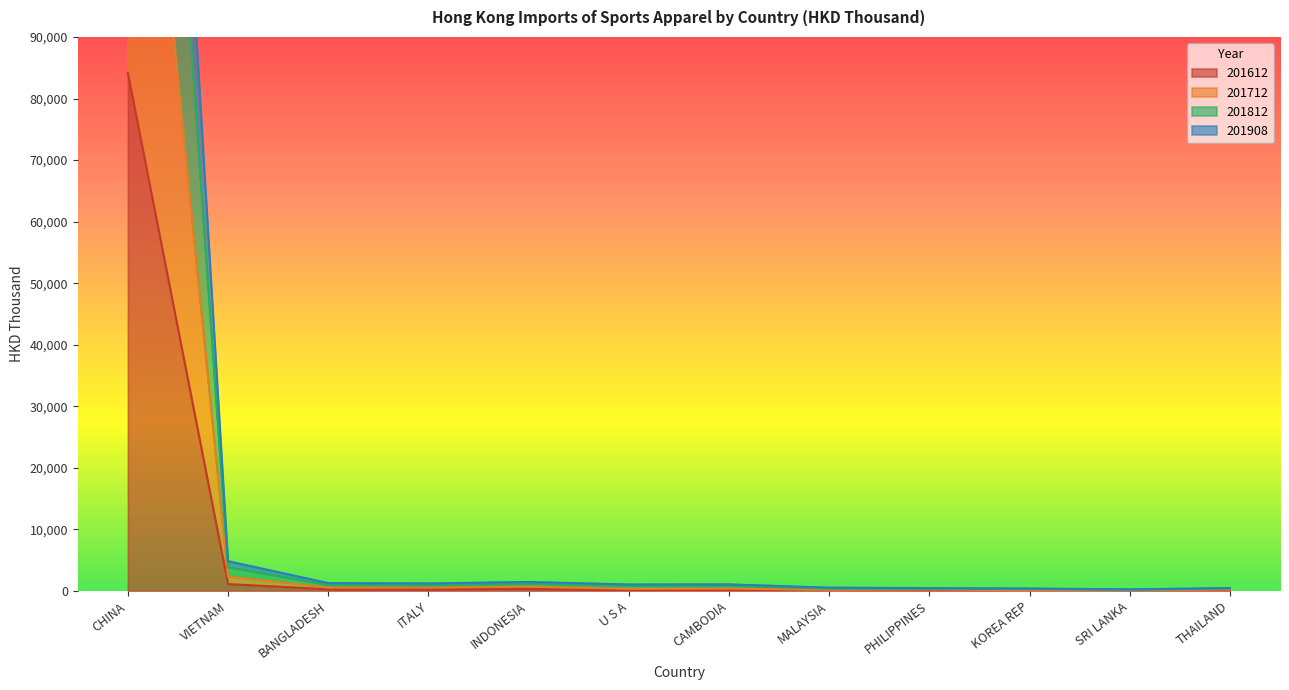

What is the difference between the maximum and second lowest values in the 201812 series?

274137.8